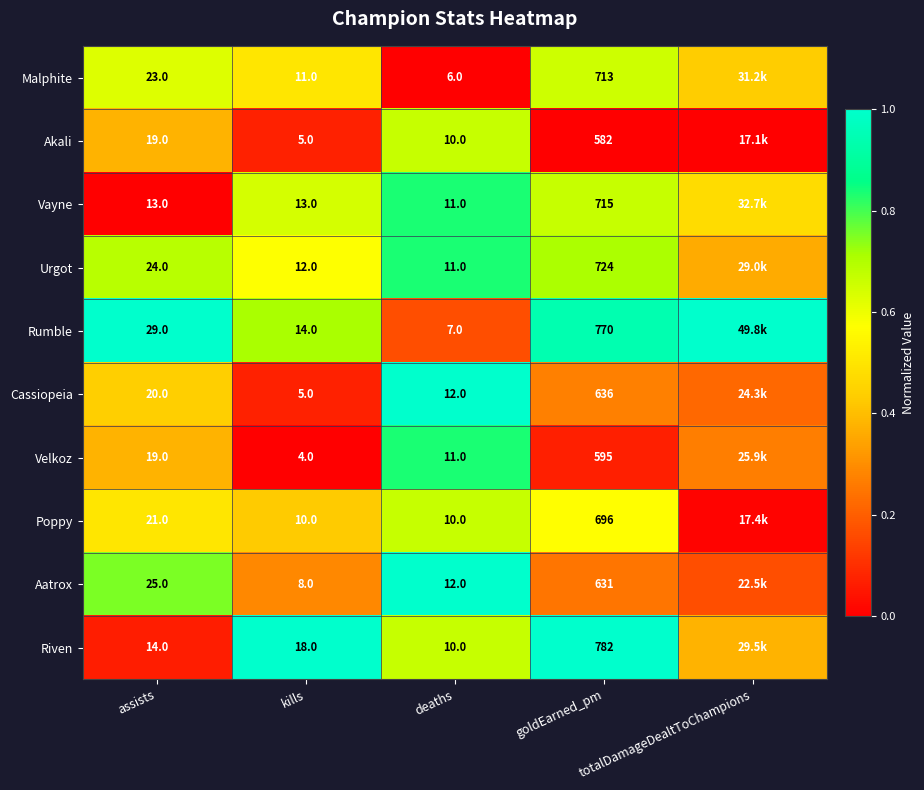

Is the value of Cassiopeia at goldEarned_pm greater than the value of Velkoz at kills?

Yes